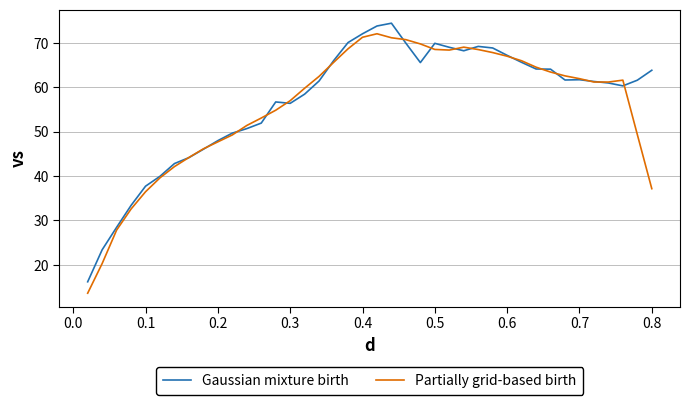

What is the greatest value displayed?

74.4